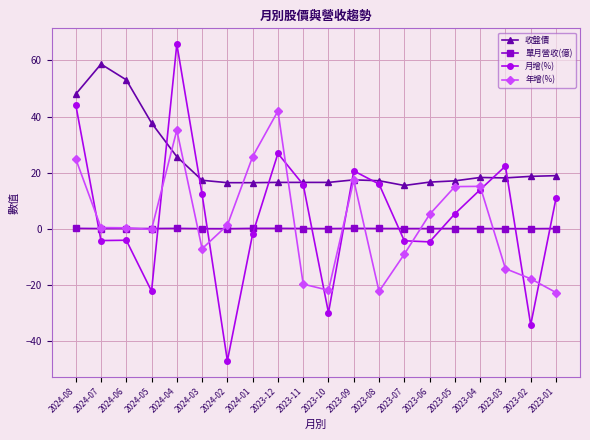

Which series has the largest range (max minus min)?

月增(%)